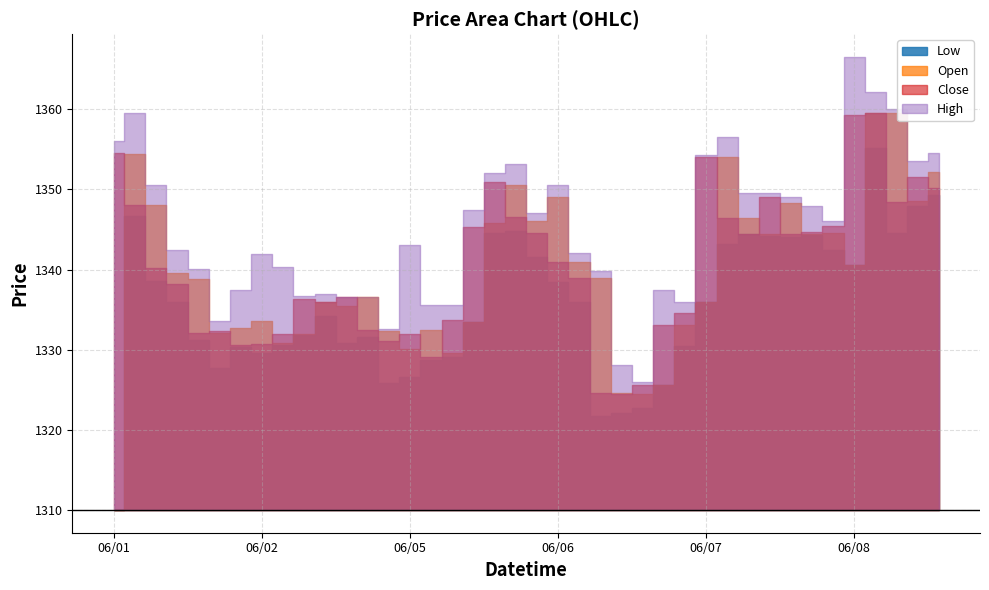

What is the label of the 23rd point from the right?

2023-06-05 12:15:00